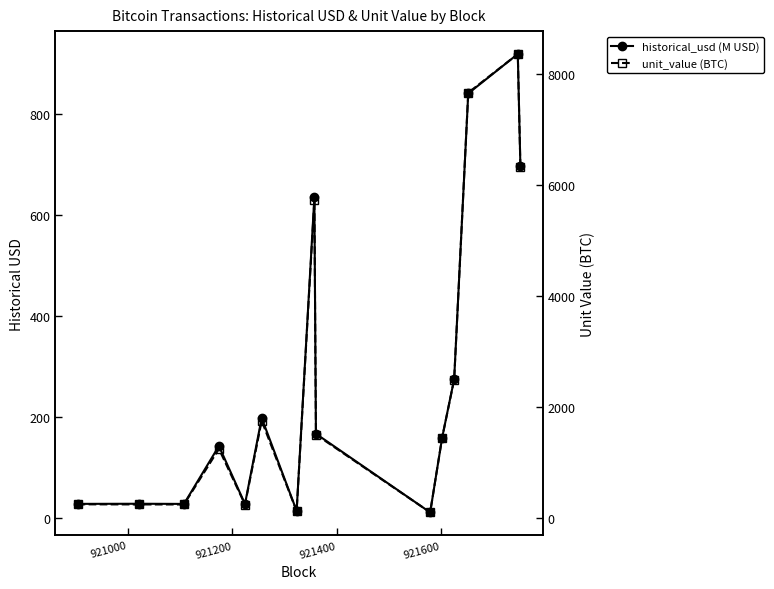

What is the value of the historical_usd (M USD) point at the 4th from the left?

142.5